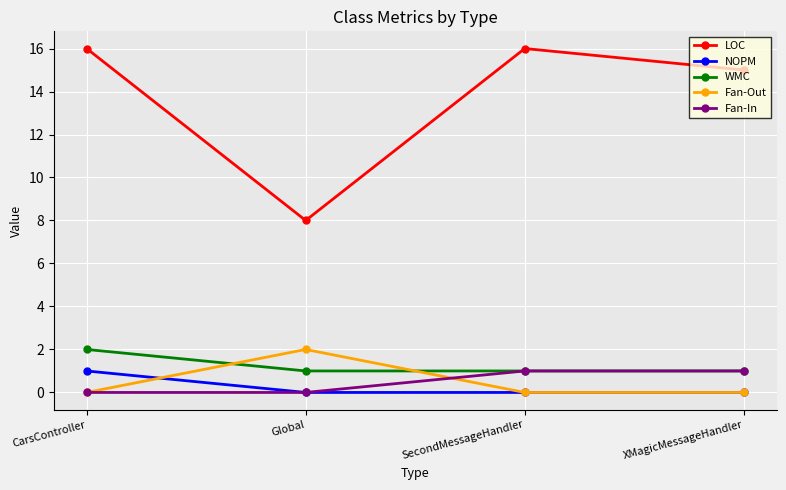

What is the total value across all series at XMagicMessageHandler?

17